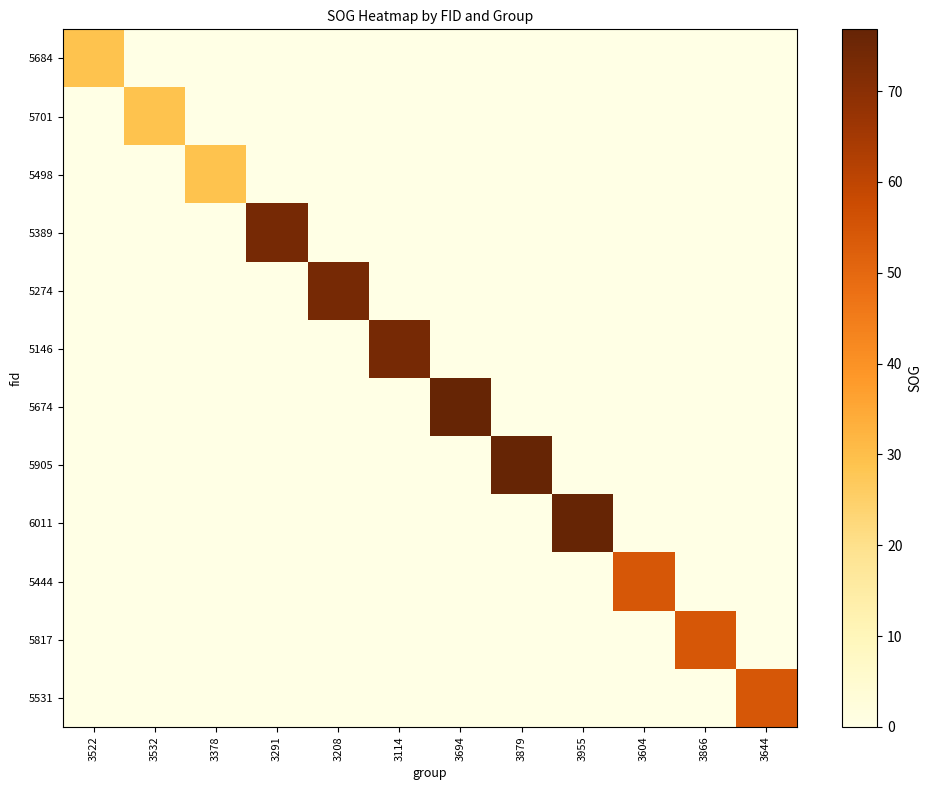

Rank the series at 3291 from highest to lowest value.

5389, 5684, 5701, 5498, 5274, 5146, 5674, 5905, 6011, 5444, 5817, 5531